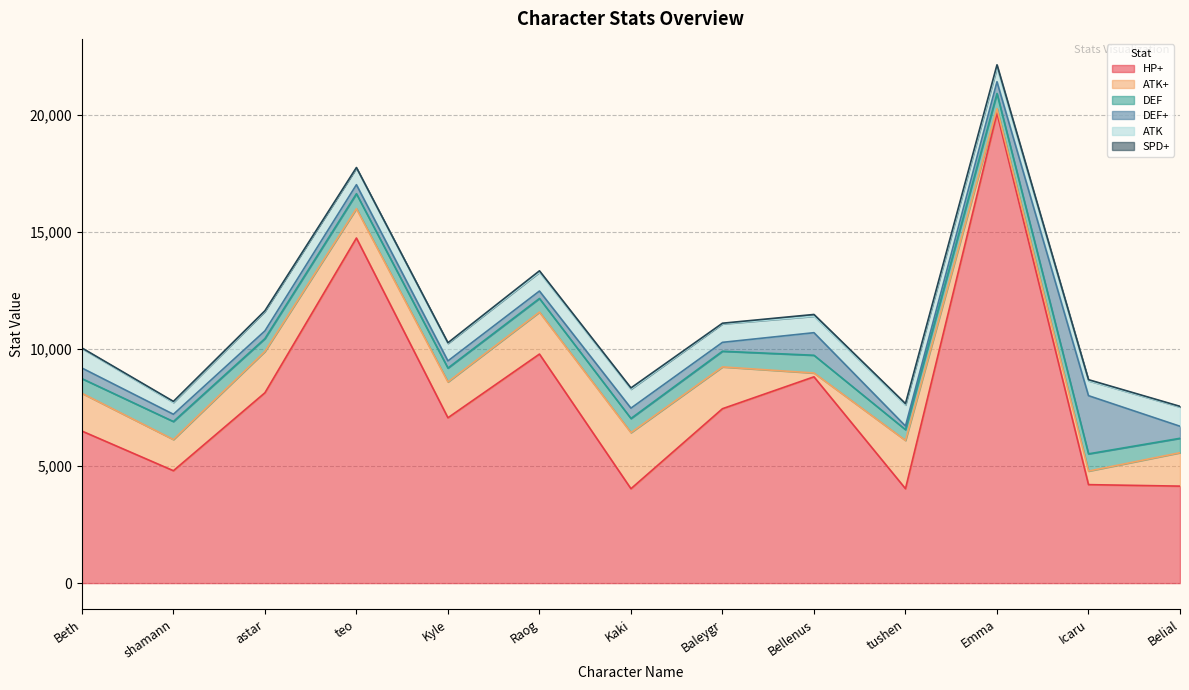

Reading left to right, what are all the values shown in this chart?

HP+: Beth=6499	shamann=4804	astar=8135	teo=14749	Kyle=7067	Raog=9789	Kaki=4035	Baleygr=7454	Bellenus=8817	tushen=4036	Emma=20085	Icaru=4209	Belial=4145
ATK+: Beth=1614	shamann=1332	astar=1766	teo=1255	Kyle=1531	Raog=1794	Kaki=2397	Baleygr=1786	Bellenus=163	tushen=2062	Emma=191	Icaru=579	Belial=1429
DEF: Beth=626	shamann=769	astar=549	teo=637	Kyle=593	Raog=582	Kaki=604	Baleygr=670	Bellenus=758	tushen=461	Emma=649	Icaru=736	Belial=615
DEF+: Beth=454	shamann=311	astar=330	teo=387	Kyle=306	Raog=318	Kaki=442	Baleygr=380	Bellenus=965	tushen=155	Emma=503	Icaru=2487	Belial=515
ATK: Beth=834	shamann=505	astar=834	teo=714	Kyle=747	Raog=801	Kaki=812	Baleygr=790	Bellenus=703	tushen=900	Emma=606	Icaru=637	Belial=823
SPD+: Beth=24	shamann=45	astar=27	teo=19	Kyle=29	Raog=63	Kaki=52	Baleygr=28	Bellenus=76	tushen=57	Emma=118	Icaru=47	Belial=28